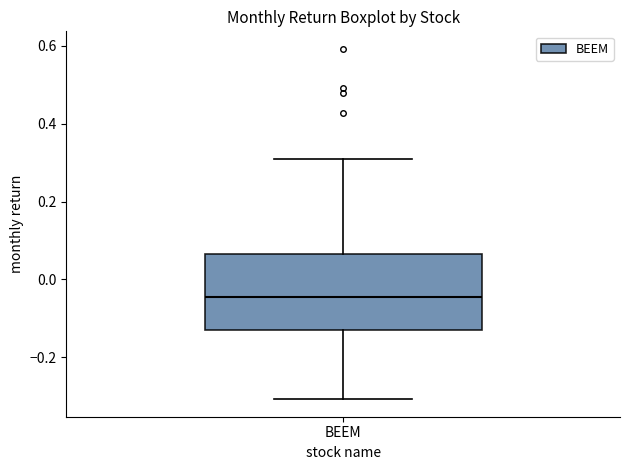

Read this box plot against the y-axis: the position of the median line, the range covered by the box, and the ends of both whiskers. The values are not printed on the chart, so give them approximately, as read against the axis.

median -0.04, box -0.14 to 0.06, whiskers -0.30 to 0.30